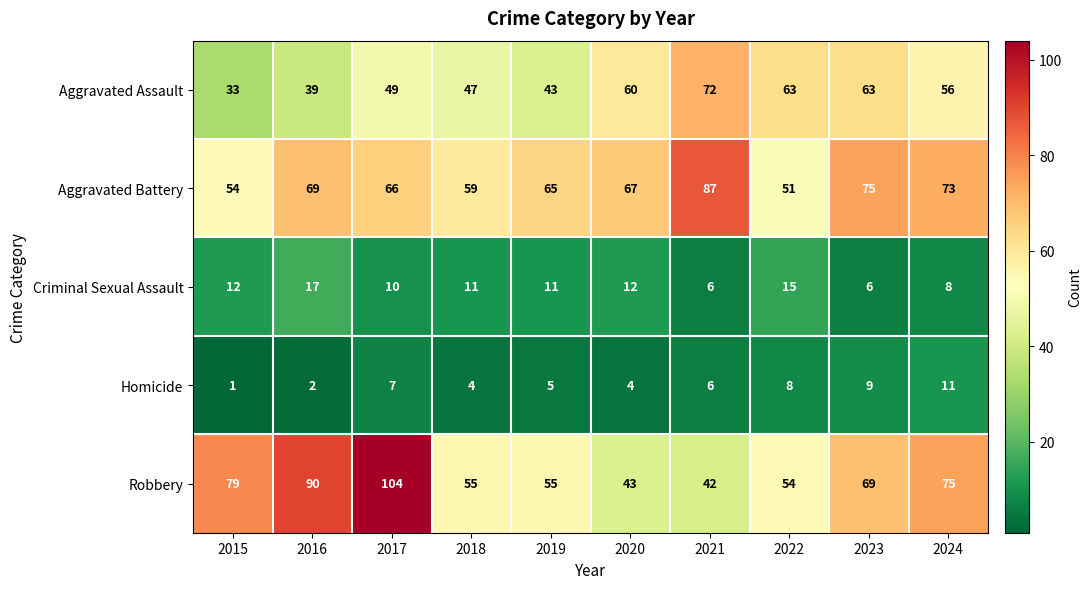

What is the difference between the maximum and second lowest values in the Aggravated Assault series?

33